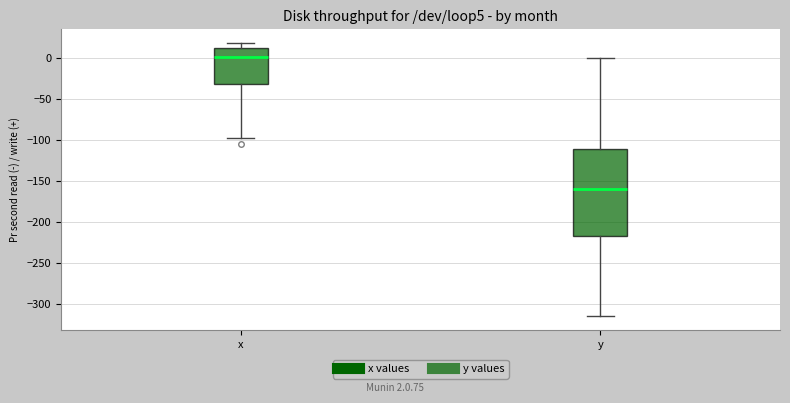

Reading left to right, transcribe this box plot: for each box, give where its median line is, the range the box spans, and where its two whiskers end, as read against the y-axis. The values are not printed on the chart, so give them approximately, as read against the axis.

x: median 0, box -30 to 15, whiskers -100 to 20
y: median -160, box -215 to -110, whiskers -315 to 0